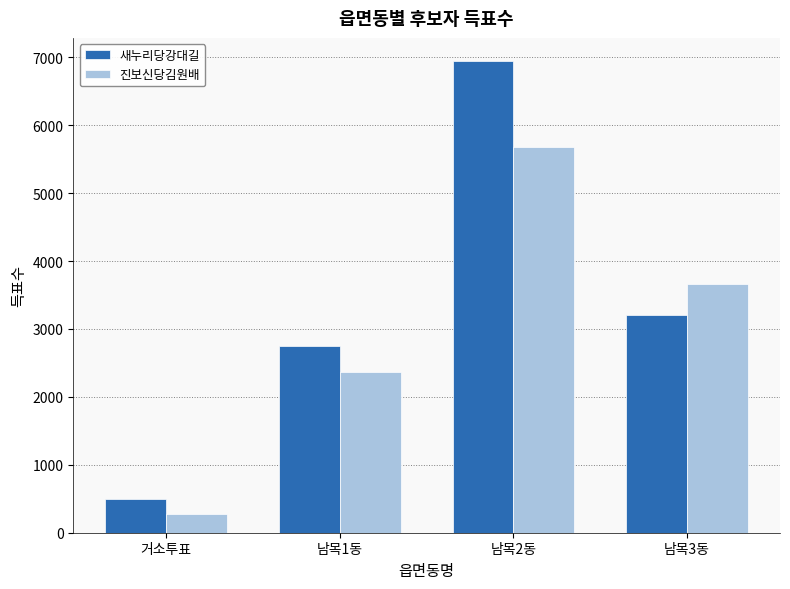

What is the highest value of the 새누리당강대길 series?

6938